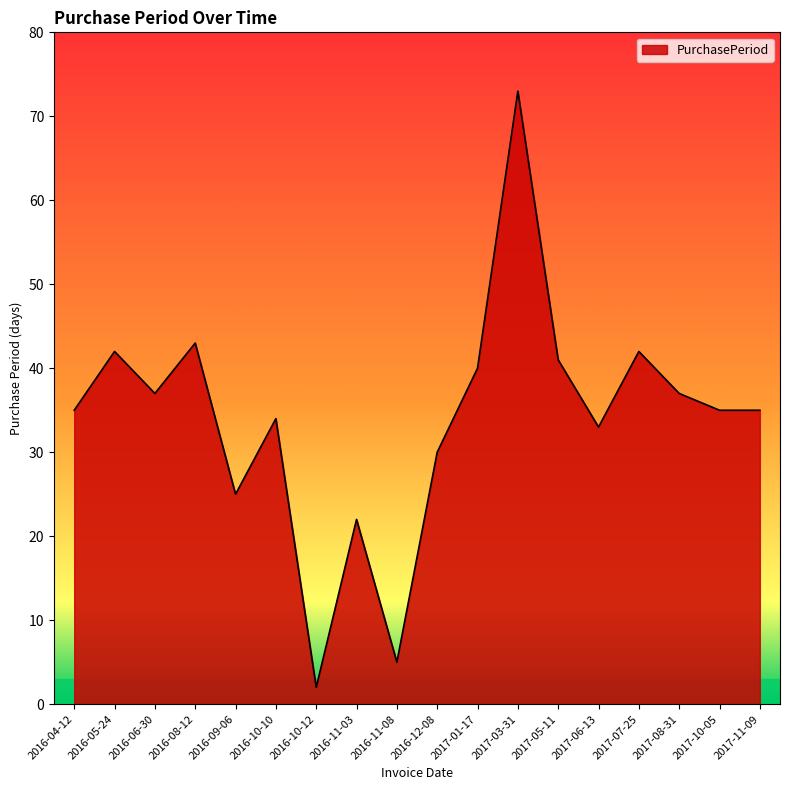

What value does the data have at 2017-03-31, to the nearest 5?

75